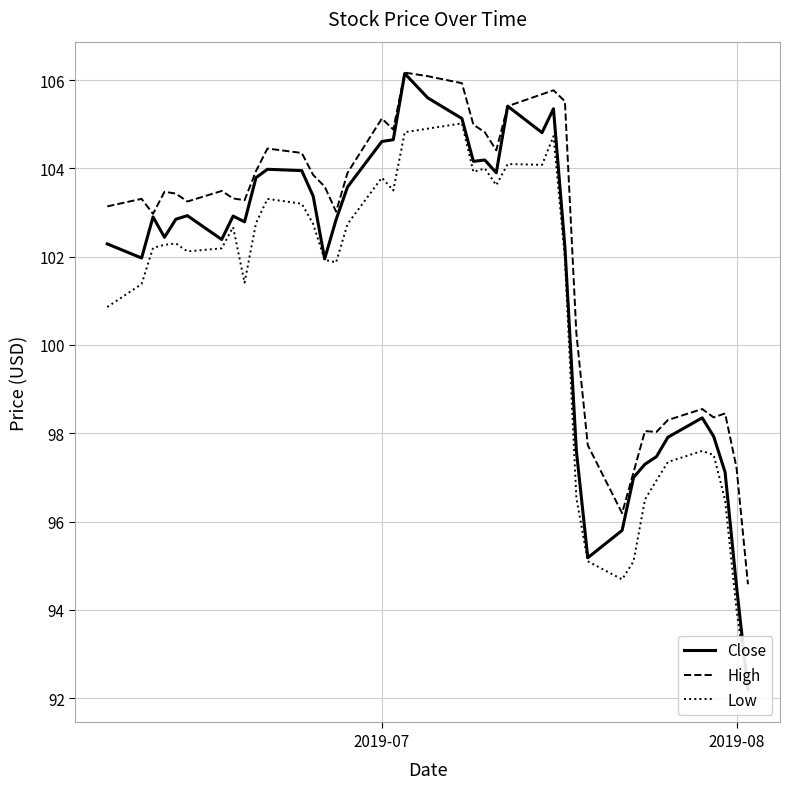

True or false: Close has more than 2 points higher than both neighbors.

True